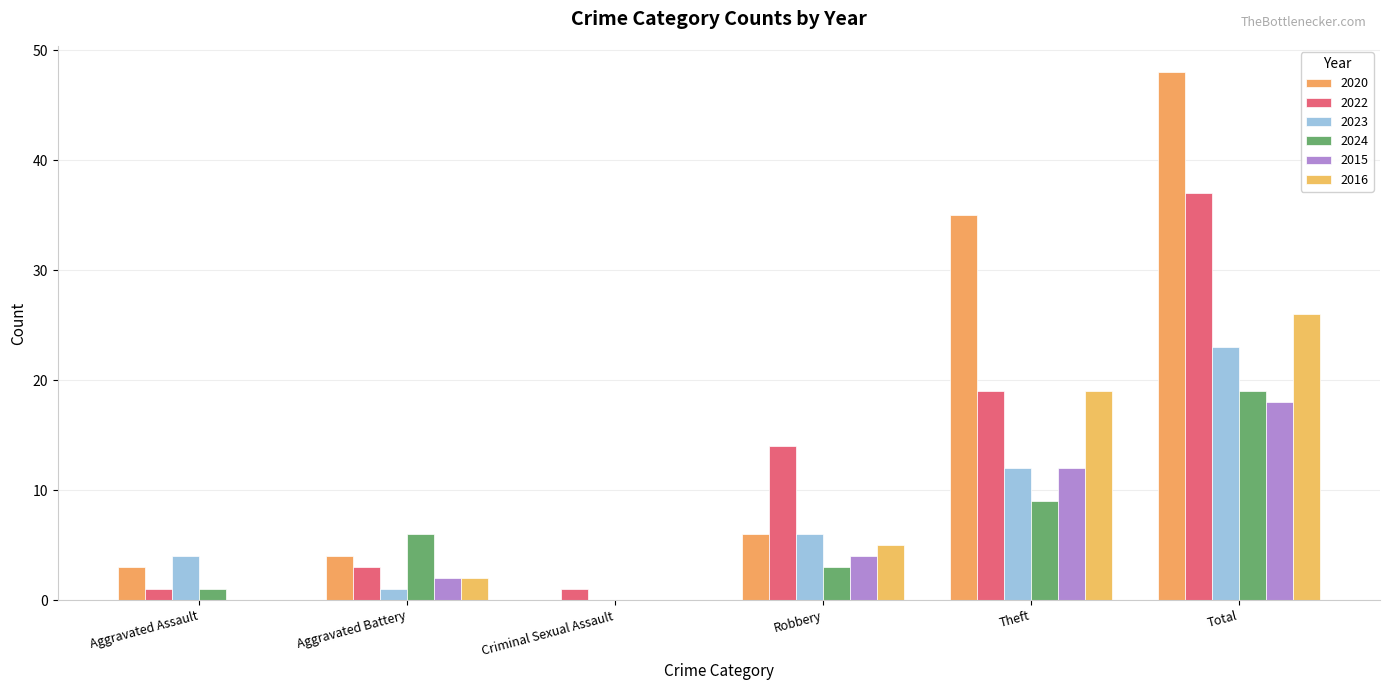

Is the value of 2015 at Robbery greater than the value of 2020 at Criminal Sexual Assault?

Yes